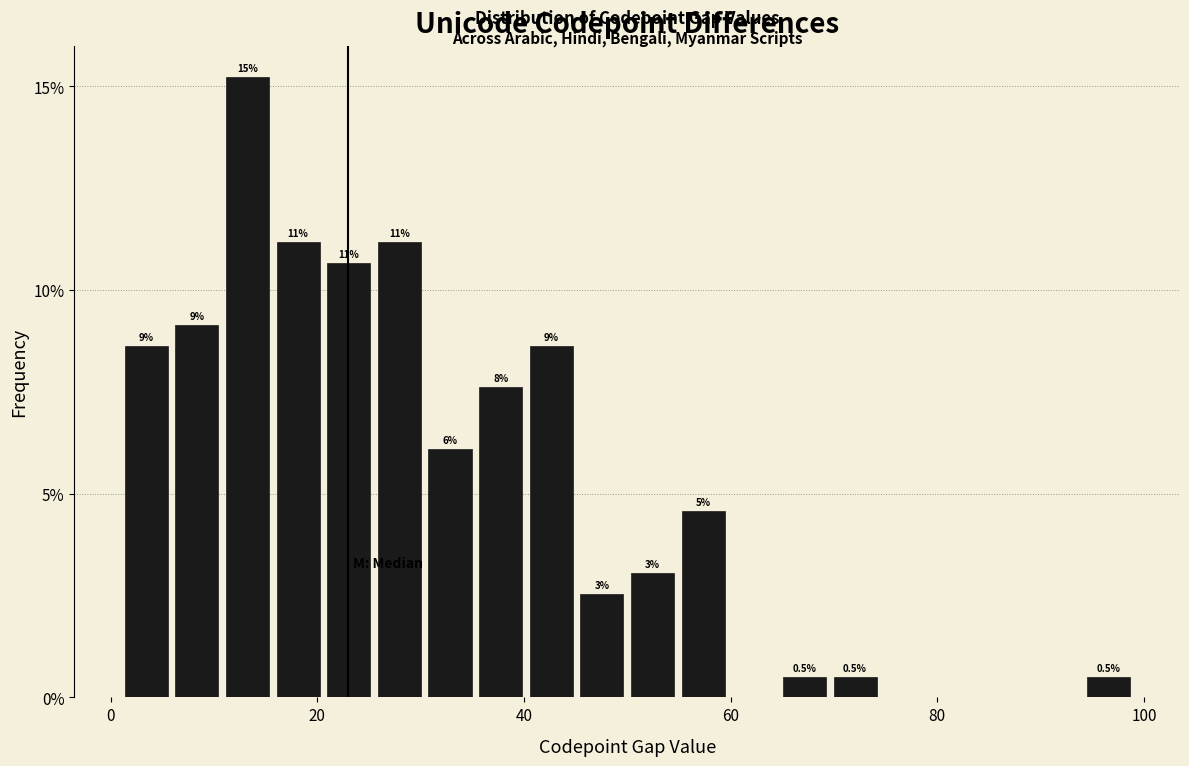

Around what value on the x-axis is the tallest bar? Give the approximate position of its centre, as read against the axis.

14